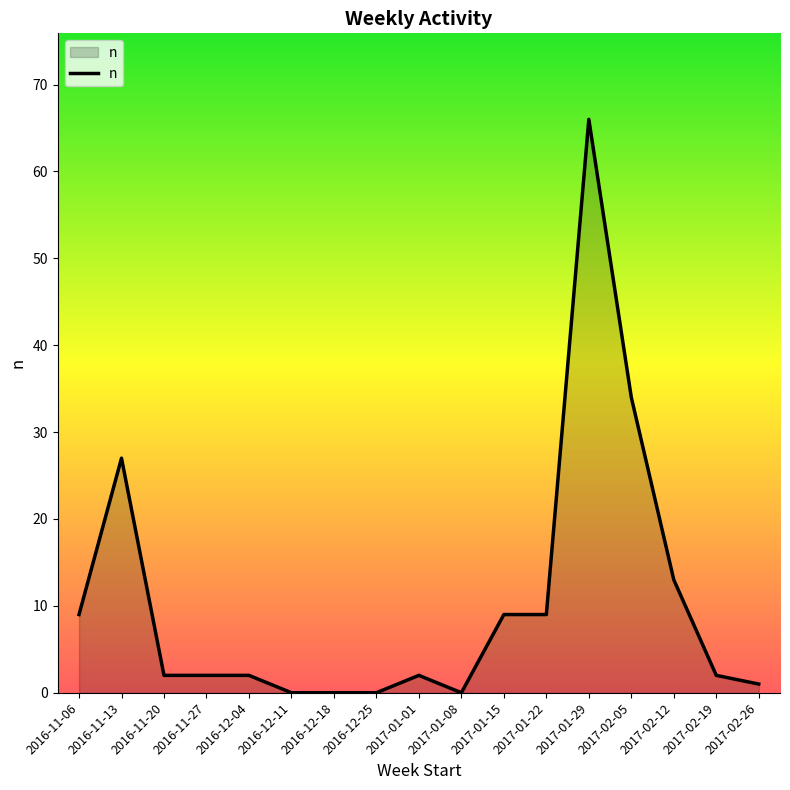

The chart shows a value of -39 at 2016-12-25. True or false?

False